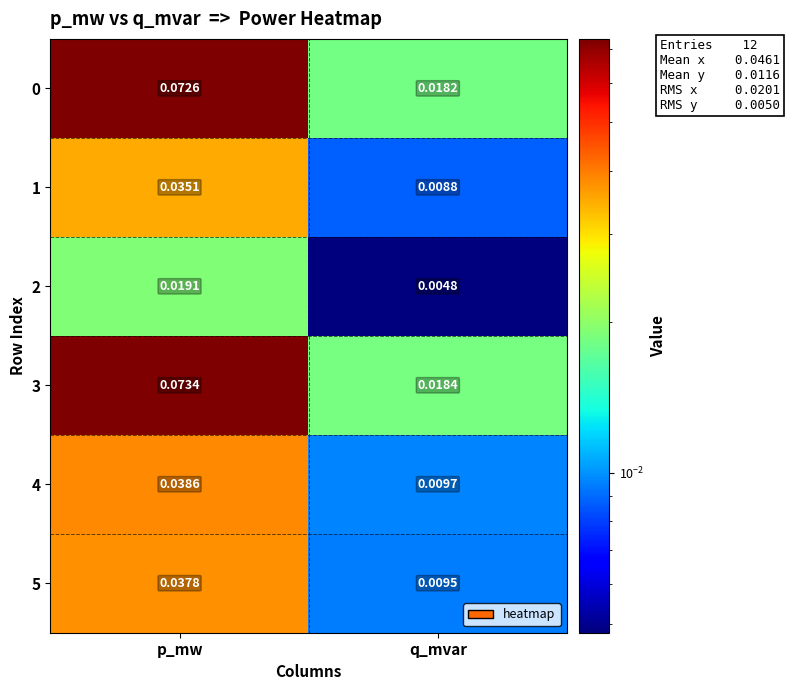

List the labels in order of 1 value, largest first.

p_mw, q_mvar